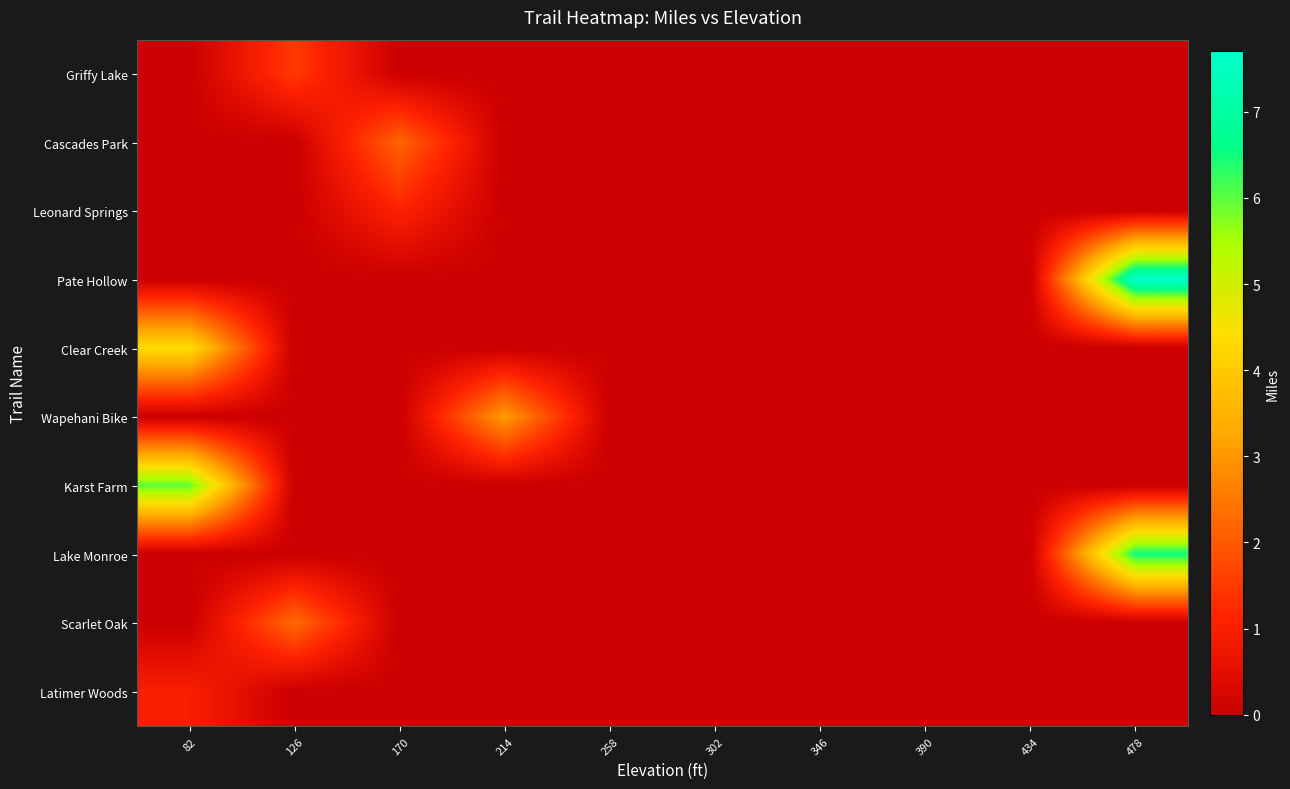

What is the spread (max minus min) of values at 214?

3.1